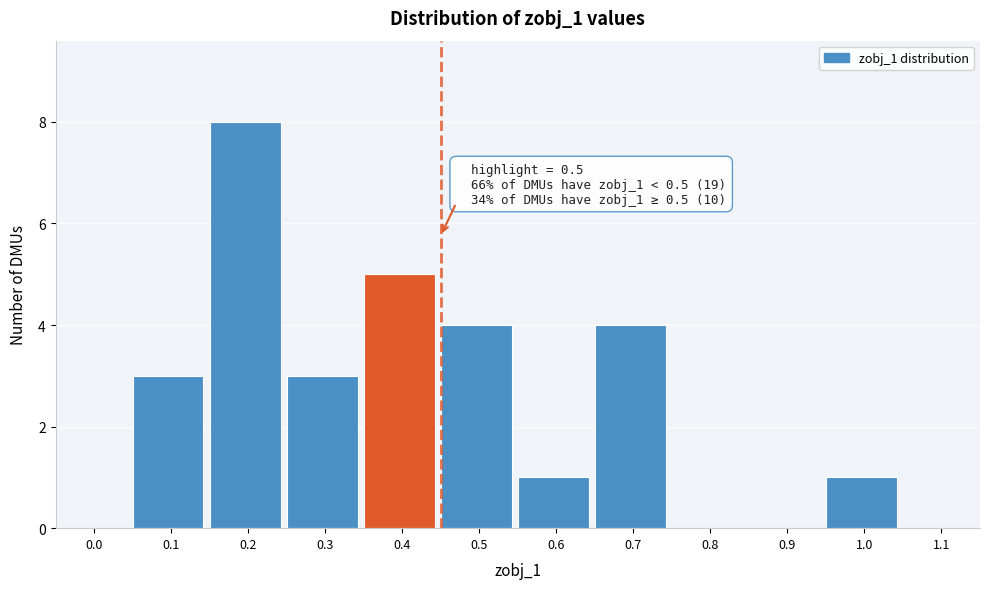

Reading left to right, what are all the values shown in this chart?

0.0=0	0.1=3	0.2=8	0.3=3	0.4=5	0.5=4	0.6=1	0.7=4	0.8=0	0.9=0	1.0=1	1.1=0